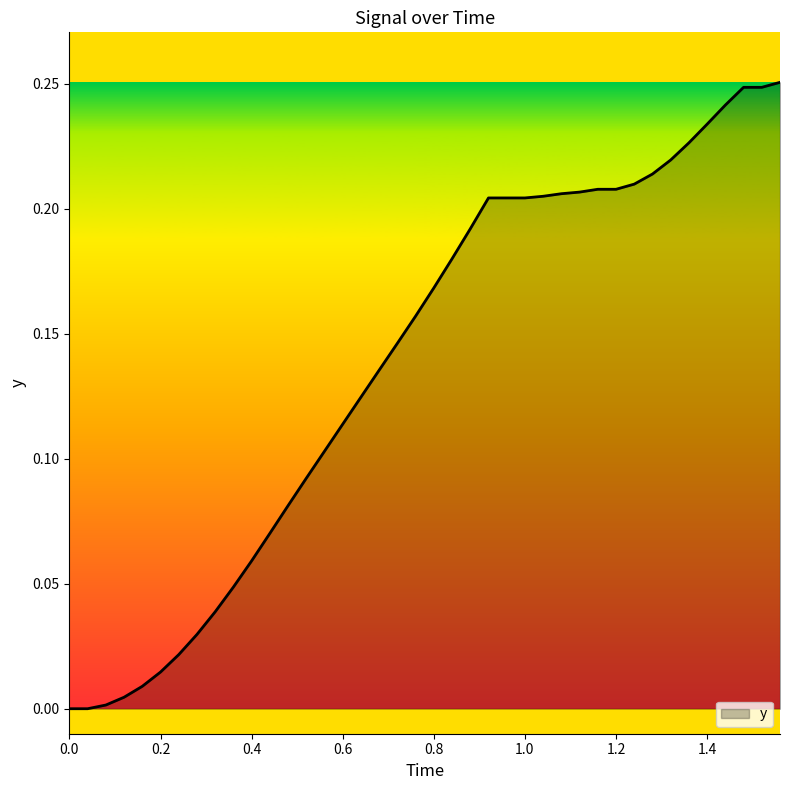

True or false: there are more than 0 points higher than both neighbors.

False